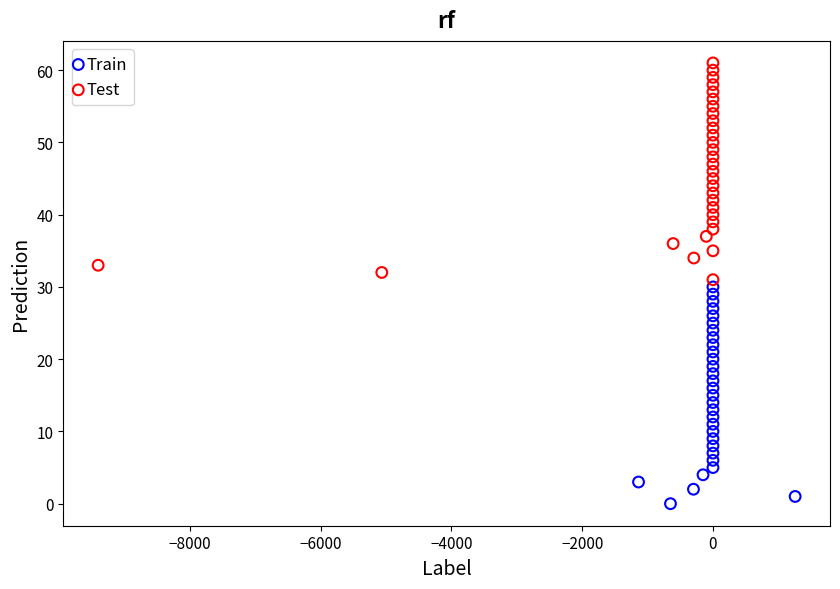

Which series reaches the minimum Y coordinate?

Train